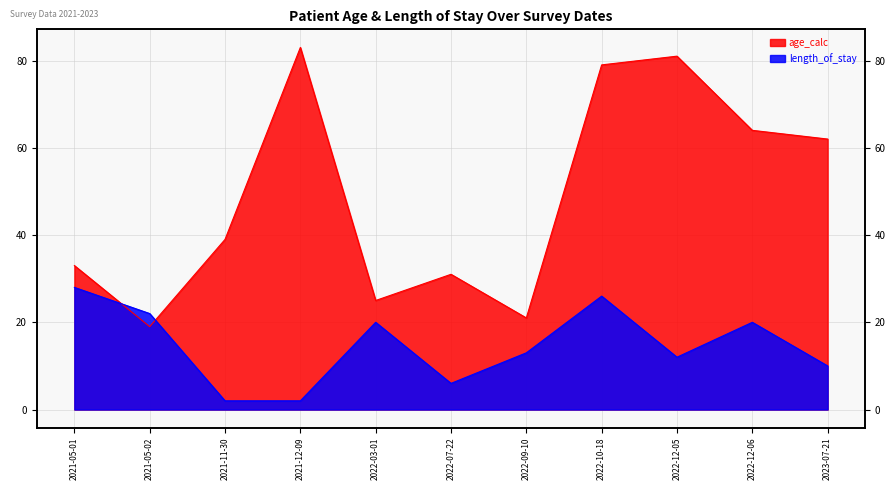

Is it true that age_calc equals 114 at 2022-12-06?

False